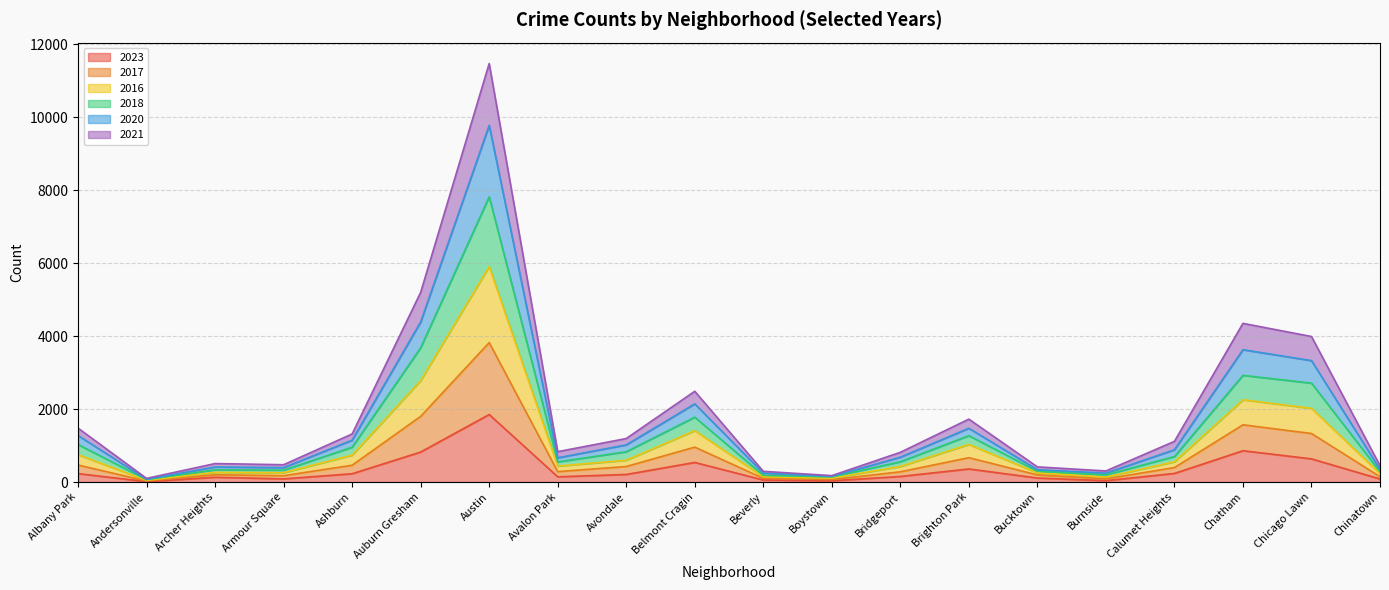

At which category does 2018 reach its first local valley?

Andersonville